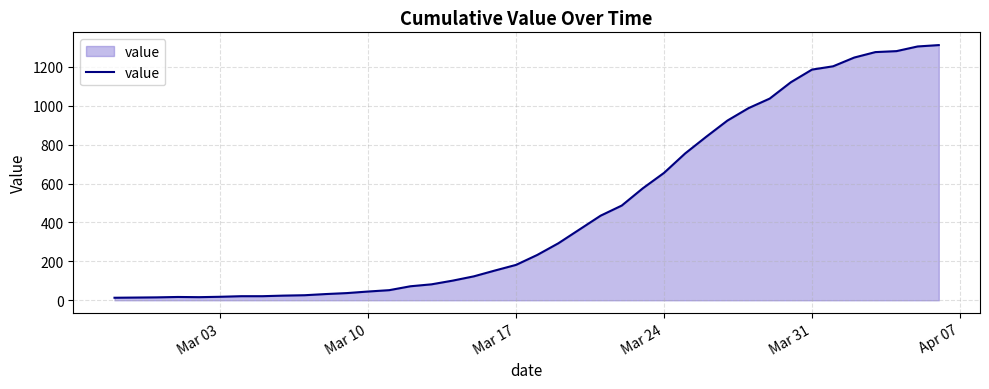

What is the greatest value displayed?

1312